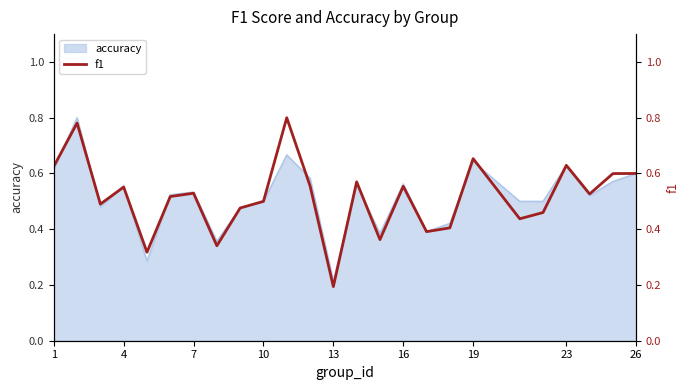

Where is accuracy nearest to the value 0?

13